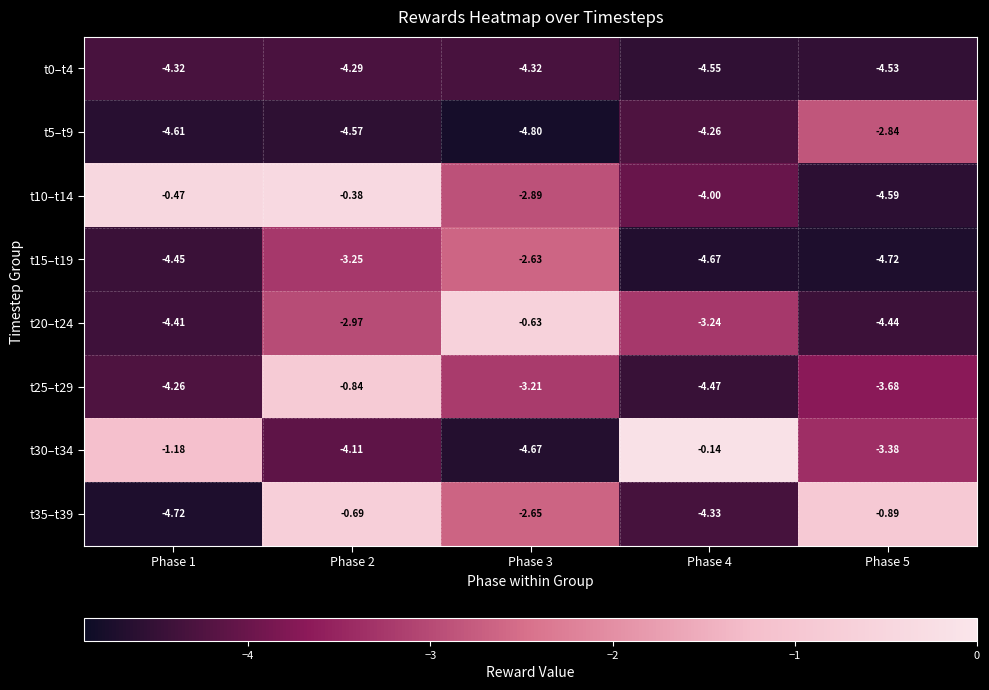

How many data points does each series have?

5